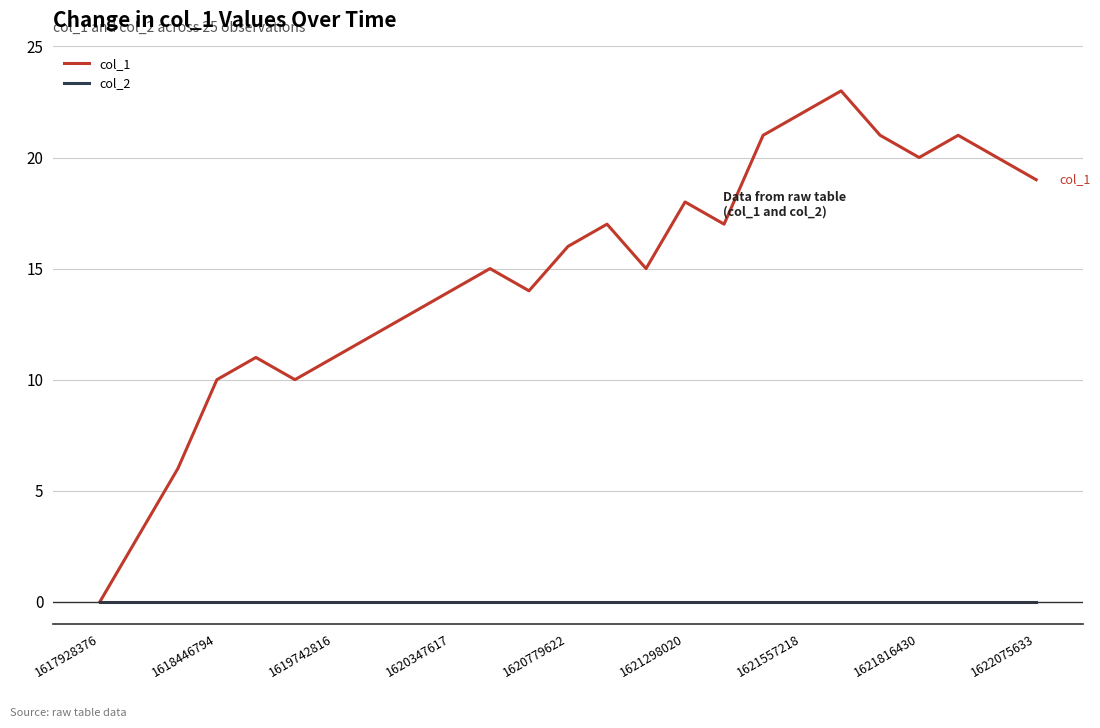

List the series in order of their peak value, highest first.

col_1, col_2